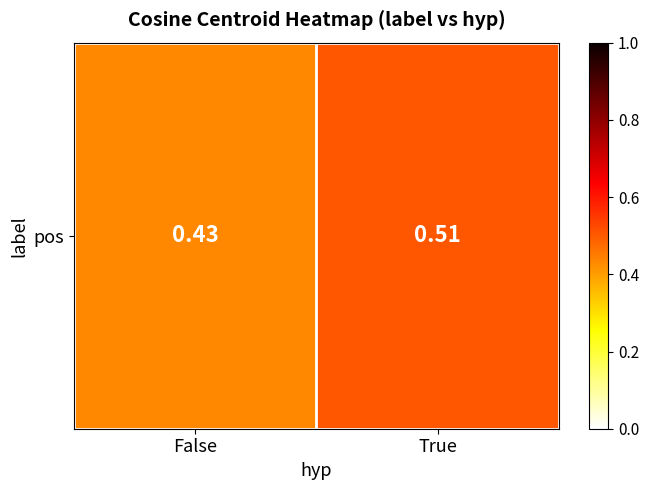

What is the average value?

0.5